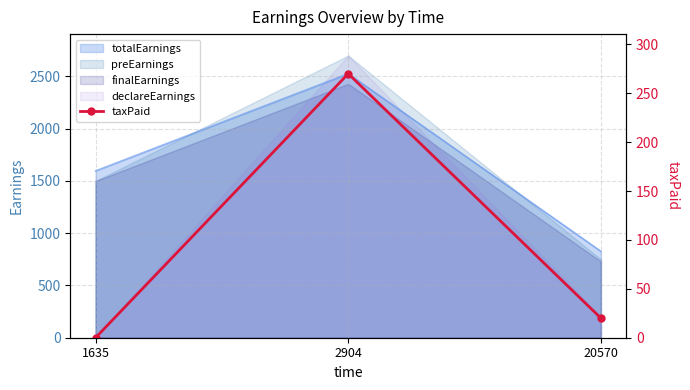

Rank the categories by preEarnings value from highest to lowest.

2904, 1635, 20570